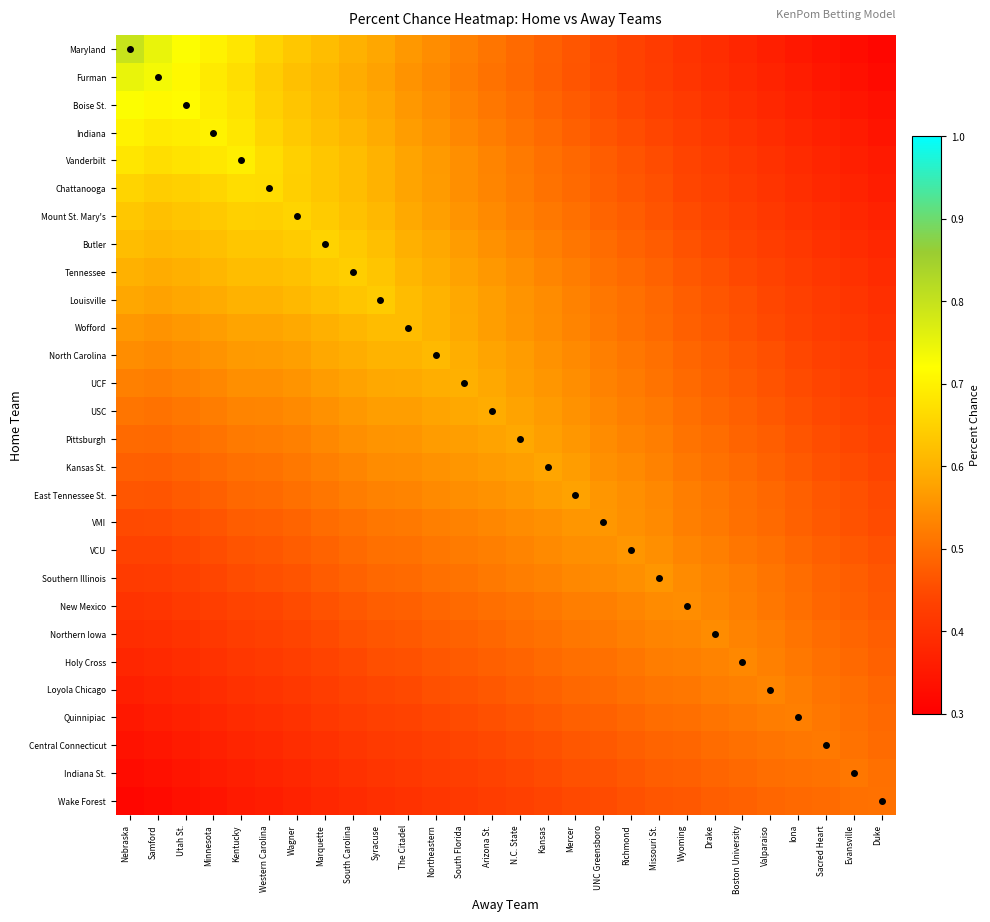

Reading left to right, transcribe all the data shown in this chart.

Maryland: Nebraska=0.8	Samford=0.7	Utah St.=0.7	Minnesota=0.7	Kentucky=0.7	Western Carolina=0.7	Wagner=0.6	Marquette=0.6	South Carolina=0.6	Syracuse=0.6	The Citadel=0.6	Northeastern=0.5	South Florida=0.5	Arizona St.=0.5	N.C. State=0.5	Kansas=0.5	Mercer=0.5	UNC Greensboro=0.4	Richmond=0.4	Missouri St.=0.4	Wyoming=0.4	Drake=0.4	Boston University=0.4	Valparaiso=0.4	Iona=0.4	Sacred Heart=0.3	Evansville=0.3	Duke=0.3
Furman: Nebraska=0.7	Samford=0.7	Utah St.=0.7	Minnesota=0.7	Kentucky=0.7	Western Carolina=0.6	Wagner=0.6	Marquette=0.6	South Carolina=0.6	Syracuse=0.6	The Citadel=0.6	Northeastern=0.5	South Florida=0.5	Arizona St.=0.5	N.C. State=0.5	Kansas=0.5	Mercer=0.5	UNC Greensboro=0.4	Richmond=0.4	Missouri St.=0.4	Wyoming=0.4	Drake=0.4	Boston University=0.4	Valparaiso=0.4	Iona=0.4	Sacred Heart=0.3	Evansville=0.3	Duke=0.3
Boise St.: Nebraska=0.7	Samford=0.7	Utah St.=0.7	Minnesota=0.7	Kentucky=0.7	Western Carolina=0.6	Wagner=0.6	Marquette=0.6	South Carolina=0.6	Syracuse=0.6	The Citadel=0.6	Northeastern=0.5	South Florida=0.5	Arizona St.=0.5	N.C. State=0.5	Kansas=0.5	Mercer=0.5	UNC Greensboro=0.5	Richmond=0.4	Missouri St.=0.4	Wyoming=0.4	Drake=0.4	Boston University=0.4	Valparaiso=0.4	Iona=0.4	Sacred Heart=0.4	Evansville=0.3	Duke=0.3
Indiana: Nebraska=0.7	Samford=0.7	Utah St.=0.7	Minnesota=0.7	Kentucky=0.7	Western Carolina=0.7	Wagner=0.6	Marquette=0.6	South Carolina=0.6	Syracuse=0.6	The Citadel=0.6	Northeastern=0.6	South Florida=0.5	Arizona St.=0.5	N.C. State=0.5	Kansas=0.5	Mercer=0.5	UNC Greensboro=0.5	Richmond=0.5	Missouri St.=0.4	Wyoming=0.4	Drake=0.4	Boston University=0.4	Valparaiso=0.4	Iona=0.4	Sacred Heart=0.4	Evansville=0.4	Duke=0.3
Vanderbilt: Nebraska=0.7	Samford=0.7	Utah St.=0.7	Minnesota=0.7	Kentucky=0.7	Western Carolina=0.7	Wagner=0.6	Marquette=0.6	South Carolina=0.6	Syracuse=0.6	The Citadel=0.6	Northeastern=0.6	South Florida=0.5	Arizona St.=0.5	N.C. State=0.5	Kansas=0.5	Mercer=0.5	UNC Greensboro=0.5	Richmond=0.5	Missouri St.=0.5	Wyoming=0.4	Drake=0.4	Boston University=0.4	Valparaiso=0.4	Iona=0.4	Sacred Heart=0.4	Evansville=0.4	Duke=0.4
Chattanooga: Nebraska=0.7	Samford=0.6	Utah St.=0.6	Minnesota=0.7	Kentucky=0.7	Western Carolina=0.7	Wagner=0.6	Marquette=0.6	South Carolina=0.6	Syracuse=0.6	The Citadel=0.6	Northeastern=0.6	South Florida=0.5	Arizona St.=0.5	N.C. State=0.5	Kansas=0.5	Mercer=0.5	UNC Greensboro=0.5	Richmond=0.5	Missouri St.=0.5	Wyoming=0.4	Drake=0.4	Boston University=0.4	Valparaiso=0.4	Iona=0.4	Sacred Heart=0.4	Evansville=0.4	Duke=0.4
Mount St. Mary's: Nebraska=0.6	Samford=0.6	Utah St.=0.6	Minnesota=0.6	Kentucky=0.6	Western Carolina=0.6	Wagner=0.7	Marquette=0.6	South Carolina=0.6	Syracuse=0.6	The Citadel=0.6	Northeastern=0.6	South Florida=0.6	Arizona St.=0.5	N.C. State=0.5	Kansas=0.5	Mercer=0.5	UNC Greensboro=0.5	Richmond=0.5	Missouri St.=0.5	Wyoming=0.4	Drake=0.4	Boston University=0.4	Valparaiso=0.4	Iona=0.4	Sacred Heart=0.4	Evansville=0.4	Duke=0.4
Butler: Nebraska=0.6	Samford=0.6	Utah St.=0.6	Minnesota=0.6	Kentucky=0.6	Western Carolina=0.6	Wagner=0.6	Marquette=0.7	South Carolina=0.6	Syracuse=0.6	The Citadel=0.6	Northeastern=0.6	South Florida=0.6	Arizona St.=0.6	N.C. State=0.5	Kansas=0.5	Mercer=0.5	UNC Greensboro=0.5	Richmond=0.5	Missouri St.=0.5	Wyoming=0.5	Drake=0.4	Boston University=0.4	Valparaiso=0.4	Iona=0.4	Sacred Heart=0.4	Evansville=0.4	Duke=0.4
Tennessee: Nebraska=0.6	Samford=0.6	Utah St.=0.6	Minnesota=0.6	Kentucky=0.6	Western Carolina=0.6	Wagner=0.6	Marquette=0.6	South Carolina=0.6	Syracuse=0.6	The Citadel=0.6	Northeastern=0.6	South Florida=0.6	Arizona St.=0.6	N.C. State=0.5	Kansas=0.5	Mercer=0.5	UNC Greensboro=0.5	Richmond=0.5	Missouri St.=0.5	Wyoming=0.5	Drake=0.5	Boston University=0.4	Valparaiso=0.4	Iona=0.4	Sacred Heart=0.4	Evansville=0.4	Duke=0.4
Louisville: Nebraska=0.6	Samford=0.6	Utah St.=0.6	Minnesota=0.6	Kentucky=0.6	Western Carolina=0.6	Wagner=0.6	Marquette=0.6	South Carolina=0.6	Syracuse=0.6	The Citadel=0.6	Northeastern=0.6	South Florida=0.6	Arizona St.=0.6	N.C. State=0.6	Kansas=0.5	Mercer=0.5	UNC Greensboro=0.5	Richmond=0.5	Missouri St.=0.5	Wyoming=0.5	Drake=0.5	Boston University=0.5	Valparaiso=0.4	Iona=0.4	Sacred Heart=0.4	Evansville=0.4	Duke=0.4
Wofford: Nebraska=0.6	Samford=0.6	Utah St.=0.6	Minnesota=0.6	Kentucky=0.6	Western Carolina=0.6	Wagner=0.6	Marquette=0.6	South Carolina=0.6	Syracuse=0.6	The Citadel=0.6	Northeastern=0.6	South Florida=0.6	Arizona St.=0.6	N.C. State=0.6	Kansas=0.5	Mercer=0.5	UNC Greensboro=0.5	Richmond=0.5	Missouri St.=0.5	Wyoming=0.5	Drake=0.5	Boston University=0.5	Valparaiso=0.4	Iona=0.4	Sacred Heart=0.4	Evansville=0.4	Duke=0.4
North Carolina: Nebraska=0.5	Samford=0.5	Utah St.=0.5	Minnesota=0.6	Kentucky=0.6	Western Carolina=0.6	Wagner=0.6	Marquette=0.6	South Carolina=0.6	Syracuse=0.6	The Citadel=0.6	Northeastern=0.6	South Florida=0.6	Arizona St.=0.6	N.C. State=0.6	Kansas=0.6	Mercer=0.5	UNC Greensboro=0.5	Richmond=0.5	Missouri St.=0.5	Wyoming=0.5	Drake=0.5	Boston University=0.5	Valparaiso=0.5	Iona=0.4	Sacred Heart=0.4	Evansville=0.4	Duke=0.4
UCF: Nebraska=0.5	Samford=0.5	Utah St.=0.5	Minnesota=0.5	Kentucky=0.5	Western Carolina=0.5	Wagner=0.6	Marquette=0.6	South Carolina=0.6	Syracuse=0.6	The Citadel=0.6	Northeastern=0.6	South Florida=0.6	Arizona St.=0.6	N.C. State=0.6	Kansas=0.6	Mercer=0.5	UNC Greensboro=0.5	Richmond=0.5	Missouri St.=0.5	Wyoming=0.5	Drake=0.5	Boston University=0.5	Valparaiso=0.5	Iona=0.5	Sacred Heart=0.4	Evansville=0.4	Duke=0.4
USC: Nebraska=0.5	Samford=0.5	Utah St.=0.5	Minnesota=0.5	Kentucky=0.5	Western Carolina=0.5	Wagner=0.5	Marquette=0.6	South Carolina=0.6	Syracuse=0.6	The Citadel=0.6	Northeastern=0.6	South Florida=0.6	Arizona St.=0.6	N.C. State=0.6	Kansas=0.6	Mercer=0.6	UNC Greensboro=0.5	Richmond=0.5	Missouri St.=0.5	Wyoming=0.5	Drake=0.5	Boston University=0.5	Valparaiso=0.5	Iona=0.5	Sacred Heart=0.4	Evansville=0.4	Duke=0.4
Pittsburgh: Nebraska=0.5	Samford=0.5	Utah St.=0.5	Minnesota=0.5	Kentucky=0.5	Western Carolina=0.5	Wagner=0.5	Marquette=0.5	South Carolina=0.5	Syracuse=0.6	The Citadel=0.6	Northeastern=0.6	South Florida=0.6	Arizona St.=0.6	N.C. State=0.6	Kansas=0.6	Mercer=0.6	UNC Greensboro=0.5	Richmond=0.5	Missouri St.=0.5	Wyoming=0.5	Drake=0.5	Boston University=0.5	Valparaiso=0.5	Iona=0.5	Sacred Heart=0.5	Evansville=0.4	Duke=0.4
Kansas St.: Nebraska=0.5	Samford=0.5	Utah St.=0.5	Minnesota=0.5	Kentucky=0.5	Western Carolina=0.5	Wagner=0.5	Marquette=0.5	South Carolina=0.5	Syracuse=0.5	The Citadel=0.5	Northeastern=0.6	South Florida=0.6	Arizona St.=0.6	N.C. State=0.6	Kansas=0.6	Mercer=0.6	UNC Greensboro=0.6	Richmond=0.5	Missouri St.=0.5	Wyoming=0.5	Drake=0.5	Boston University=0.5	Valparaiso=0.5	Iona=0.5	Sacred Heart=0.5	Evansville=0.4	Duke=0.4
East Tennessee St.: Nebraska=0.5	Samford=0.5	Utah St.=0.5	Minnesota=0.5	Kentucky=0.5	Western Carolina=0.5	Wagner=0.5	Marquette=0.5	South Carolina=0.5	Syracuse=0.5	The Citadel=0.5	Northeastern=0.5	South Florida=0.5	Arizona St.=0.6	N.C. State=0.6	Kansas=0.6	Mercer=0.6	UNC Greensboro=0.6	Richmond=0.5	Missouri St.=0.5	Wyoming=0.5	Drake=0.5	Boston University=0.5	Valparaiso=0.5	Iona=0.5	Sacred Heart=0.5	Evansville=0.5	Duke=0.4
VMI: Nebraska=0.4	Samford=0.4	Utah St.=0.5	Minnesota=0.5	Kentucky=0.5	Western Carolina=0.5	Wagner=0.5	Marquette=0.5	South Carolina=0.5	Syracuse=0.5	The Citadel=0.5	Northeastern=0.5	South Florida=0.5	Arizona St.=0.5	N.C. State=0.5	Kansas=0.6	Mercer=0.6	UNC Greensboro=0.6	Richmond=0.6	Missouri St.=0.5	Wyoming=0.5	Drake=0.5	Boston University=0.5	Valparaiso=0.5	Iona=0.5	Sacred Heart=0.5	Evansville=0.5	Duke=0.5
VCU: Nebraska=0.4	Samford=0.4	Utah St.=0.4	Minnesota=0.5	Kentucky=0.5	Western Carolina=0.5	Wagner=0.5	Marquette=0.5	South Carolina=0.5	Syracuse=0.5	The Citadel=0.5	Northeastern=0.5	South Florida=0.5	Arizona St.=0.5	N.C. State=0.5	Kansas=0.5	Mercer=0.5	UNC Greensboro=0.6	Richmond=0.6	Missouri St.=0.5	Wyoming=0.5	Drake=0.5	Boston University=0.5	Valparaiso=0.5	Iona=0.5	Sacred Heart=0.5	Evansville=0.5	Duke=0.5
Southern Illinois: Nebraska=0.4	Samford=0.4	Utah St.=0.4	Minnesota=0.4	Kentucky=0.5	Western Carolina=0.5	Wagner=0.5	Marquette=0.5	South Carolina=0.5	Syracuse=0.5	The Citadel=0.5	Northeastern=0.5	South Florida=0.5	Arizona St.=0.5	N.C. State=0.5	Kansas=0.5	Mercer=0.5	UNC Greensboro=0.5	Richmond=0.5	Missouri St.=0.6	Wyoming=0.5	Drake=0.5	Boston University=0.5	Valparaiso=0.5	Iona=0.5	Sacred Heart=0.5	Evansville=0.5	Duke=0.5
New Mexico: Nebraska=0.4	Samford=0.4	Utah St.=0.4	Minnesota=0.4	Kentucky=0.4	Western Carolina=0.4	Wagner=0.4	Marquette=0.5	South Carolina=0.5	Syracuse=0.5	The Citadel=0.5	Northeastern=0.5	South Florida=0.5	Arizona St.=0.5	N.C. State=0.5	Kansas=0.5	Mercer=0.5	UNC Greensboro=0.5	Richmond=0.5	Missouri St.=0.5	Wyoming=0.5	Drake=0.5	Boston University=0.5	Valparaiso=0.5	Iona=0.5	Sacred Heart=0.5	Evansville=0.5	Duke=0.5
Northern Iowa: Nebraska=0.4	Samford=0.4	Utah St.=0.4	Minnesota=0.4	Kentucky=0.4	Western Carolina=0.4	Wagner=0.4	Marquette=0.4	South Carolina=0.5	Syracuse=0.5	The Citadel=0.5	Northeastern=0.5	South Florida=0.5	Arizona St.=0.5	N.C. State=0.5	Kansas=0.5	Mercer=0.5	UNC Greensboro=0.5	Richmond=0.5	Missouri St.=0.5	Wyoming=0.5	Drake=0.5	Boston University=0.5	Valparaiso=0.5	Iona=0.5	Sacred Heart=0.5	Evansville=0.5	Duke=0.5
Holy Cross: Nebraska=0.4	Samford=0.4	Utah St.=0.4	Minnesota=0.4	Kentucky=0.4	Western Carolina=0.4	Wagner=0.4	Marquette=0.4	South Carolina=0.4	Syracuse=0.5	The Citadel=0.5	Northeastern=0.5	South Florida=0.5	Arizona St.=0.5	N.C. State=0.5	Kansas=0.5	Mercer=0.5	UNC Greensboro=0.5	Richmond=0.5	Missouri St.=0.5	Wyoming=0.5	Drake=0.5	Boston University=0.5	Valparaiso=0.5	Iona=0.5	Sacred Heart=0.5	Evansville=0.5	Duke=0.5
Loyola Chicago: Nebraska=0.4	Samford=0.4	Utah St.=0.4	Minnesota=0.4	Kentucky=0.4	Western Carolina=0.4	Wagner=0.4	Marquette=0.4	South Carolina=0.4	Syracuse=0.4	The Citadel=0.4	Northeastern=0.5	South Florida=0.5	Arizona St.=0.5	N.C. State=0.5	Kansas=0.5	Mercer=0.5	UNC Greensboro=0.5	Richmond=0.5	Missouri St.=0.5	Wyoming=0.5	Drake=0.5	Boston University=0.5	Valparaiso=0.5	Iona=0.5	Sacred Heart=0.5	Evansville=0.5	Duke=0.5
Quinnipiac: Nebraska=0.4	Samford=0.4	Utah St.=0.4	Minnesota=0.4	Kentucky=0.4	Western Carolina=0.4	Wagner=0.4	Marquette=0.4	South Carolina=0.4	Syracuse=0.4	The Citadel=0.4	Northeastern=0.4	South Florida=0.5	Arizona St.=0.5	N.C. State=0.5	Kansas=0.5	Mercer=0.5	UNC Greensboro=0.5	Richmond=0.5	Missouri St.=0.5	Wyoming=0.5	Drake=0.5	Boston University=0.5	Valparaiso=0.5	Iona=0.5	Sacred Heart=0.5	Evansville=0.5	Duke=0.5
Central Connecticut: Nebraska=0.3	Samford=0.3	Utah St.=0.4	Minnesota=0.4	Kentucky=0.4	Western Carolina=0.4	Wagner=0.4	Marquette=0.4	South Carolina=0.4	Syracuse=0.4	The Citadel=0.4	Northeastern=0.4	South Florida=0.4	Arizona St.=0.4	N.C. State=0.5	Kansas=0.5	Mercer=0.5	UNC Greensboro=0.5	Richmond=0.5	Missouri St.=0.5	Wyoming=0.5	Drake=0.5	Boston University=0.5	Valparaiso=0.5	Iona=0.5	Sacred Heart=0.5	Evansville=0.5	Duke=0.5
Indiana St.: Nebraska=0.3	Samford=0.3	Utah St.=0.3	Minnesota=0.4	Kentucky=0.4	Western Carolina=0.4	Wagner=0.4	Marquette=0.4	South Carolina=0.4	Syracuse=0.4	The Citadel=0.4	Northeastern=0.4	South Florida=0.4	Arizona St.=0.4	N.C. State=0.4	Kansas=0.4	Mercer=0.5	UNC Greensboro=0.5	Richmond=0.5	Missouri St.=0.5	Wyoming=0.5	Drake=0.5	Boston University=0.5	Valparaiso=0.5	Iona=0.5	Sacred Heart=0.5	Evansville=0.5	Duke=0.5
Wake Forest: Nebraska=0.3	Samford=0.3	Utah St.=0.3	Minnesota=0.3	Kentucky=0.4	Western Carolina=0.4	Wagner=0.4	Marquette=0.4	South Carolina=0.4	Syracuse=0.4	The Citadel=0.4	Northeastern=0.4	South Florida=0.4	Arizona St.=0.4	N.C. State=0.4	Kansas=0.4	Mercer=0.4	UNC Greensboro=0.5	Richmond=0.5	Missouri St.=0.5	Wyoming=0.5	Drake=0.5	Boston University=0.5	Valparaiso=0.5	Iona=0.5	Sacred Heart=0.5	Evansville=0.5	Duke=0.5